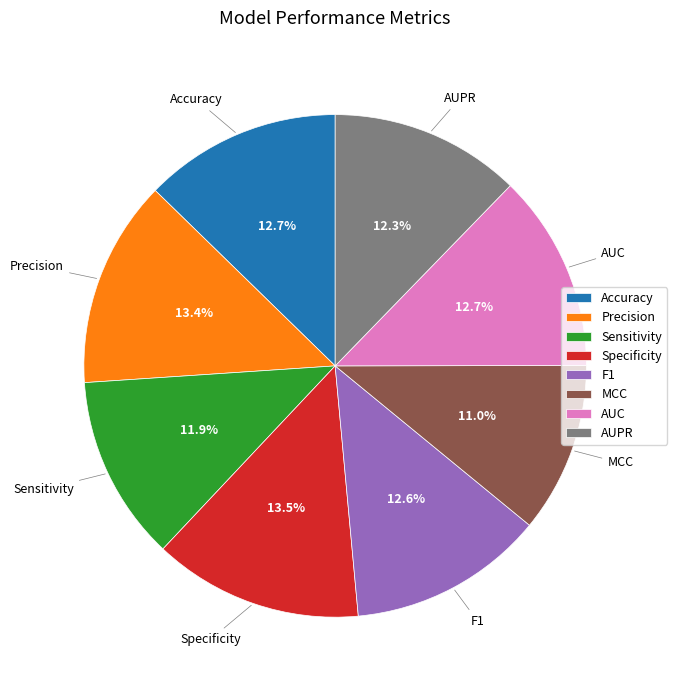

Count the number of slices in the pie.

8